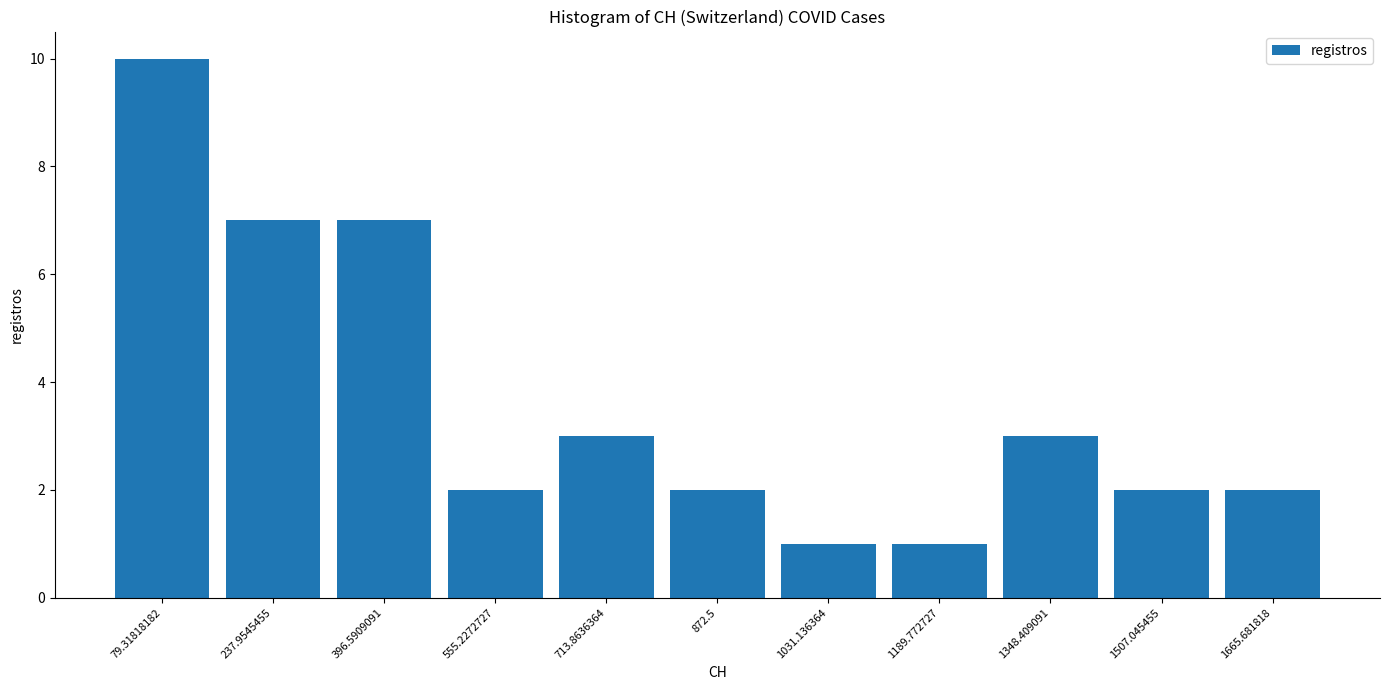

Which range on the x-axis has the tallest bar?

0 to 160